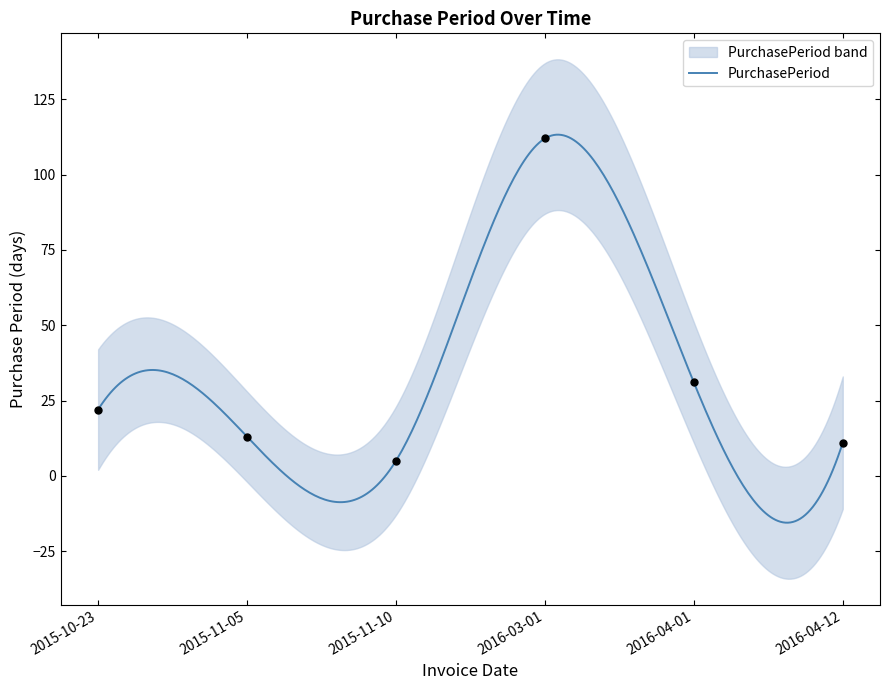

Which has a higher value, 2016-04-12 or 2015-11-05?

2015-11-05